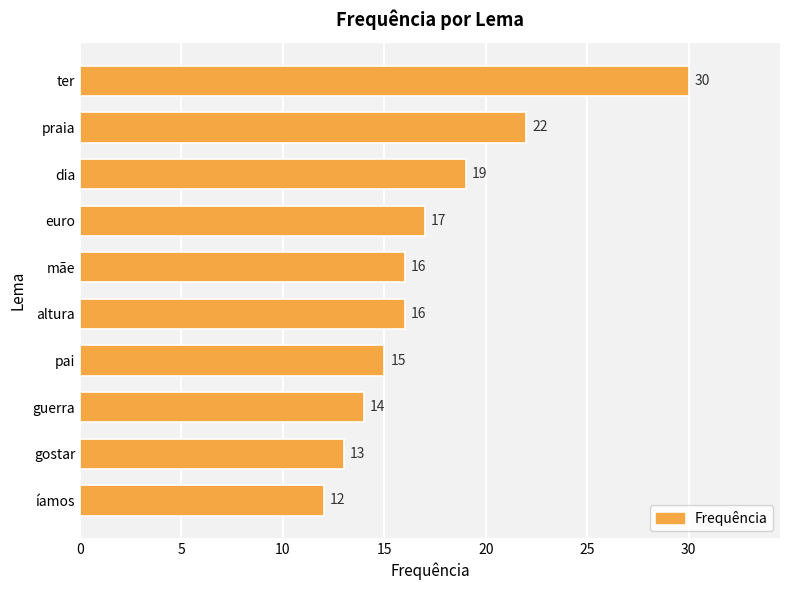

What is the difference between the second highest and minimum values?

10